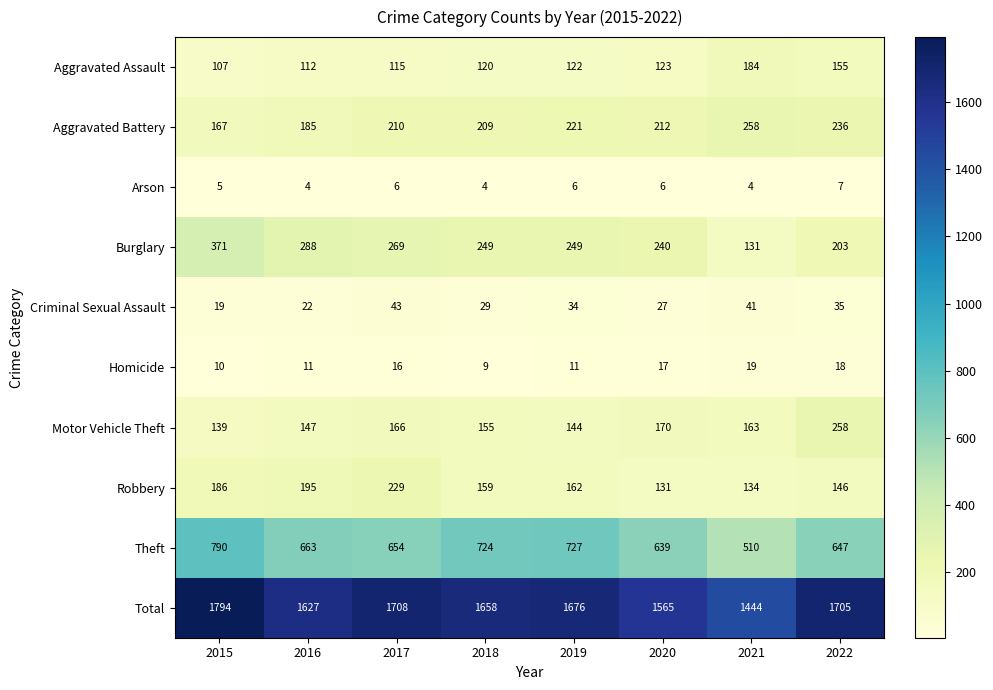

Read the Motor Vehicle Theft value at 2015, to the nearest 10.

140